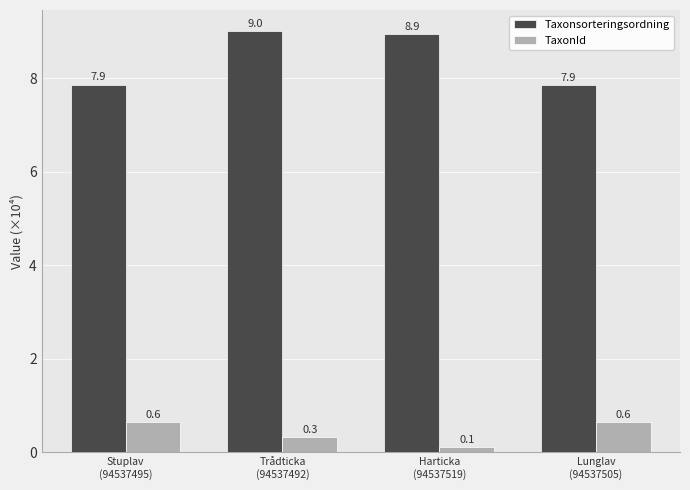

Which series has the largest total across all categories?

Taxonsorteringsordning